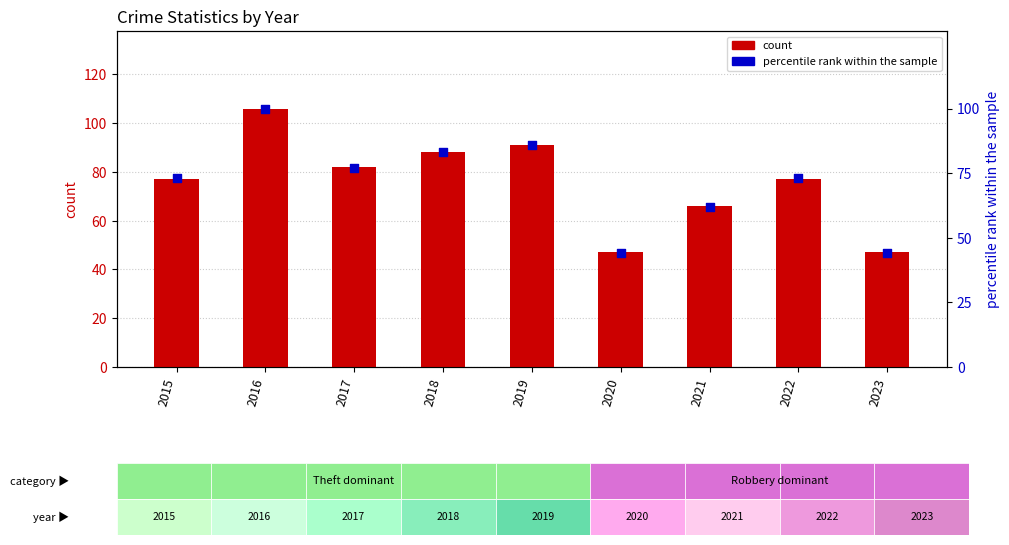

At how many categories does at least one series exceed 69?

6